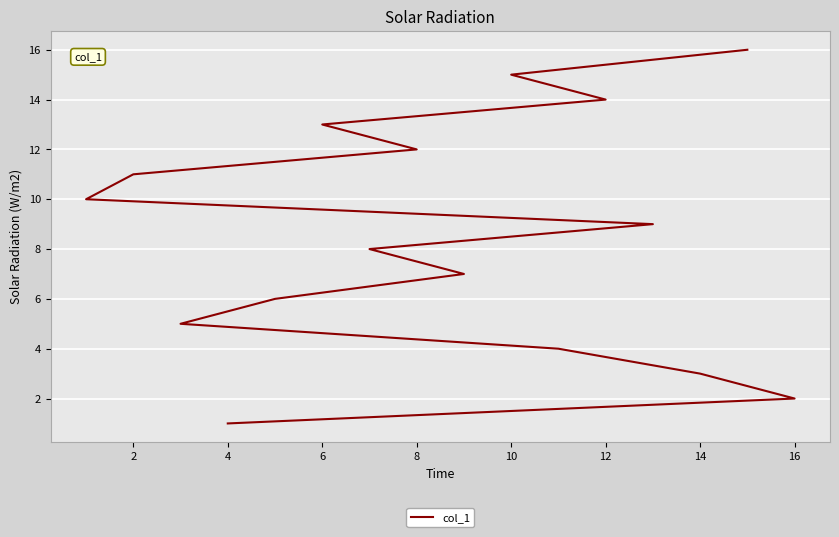

True or false: the data shows 6 at 6.

False